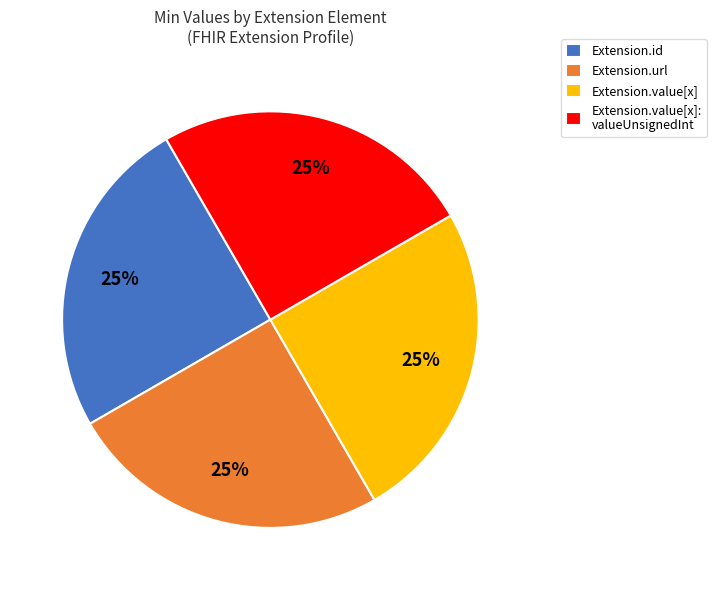

True or false: Extension.value[x] accounts for 25% of the total.

True